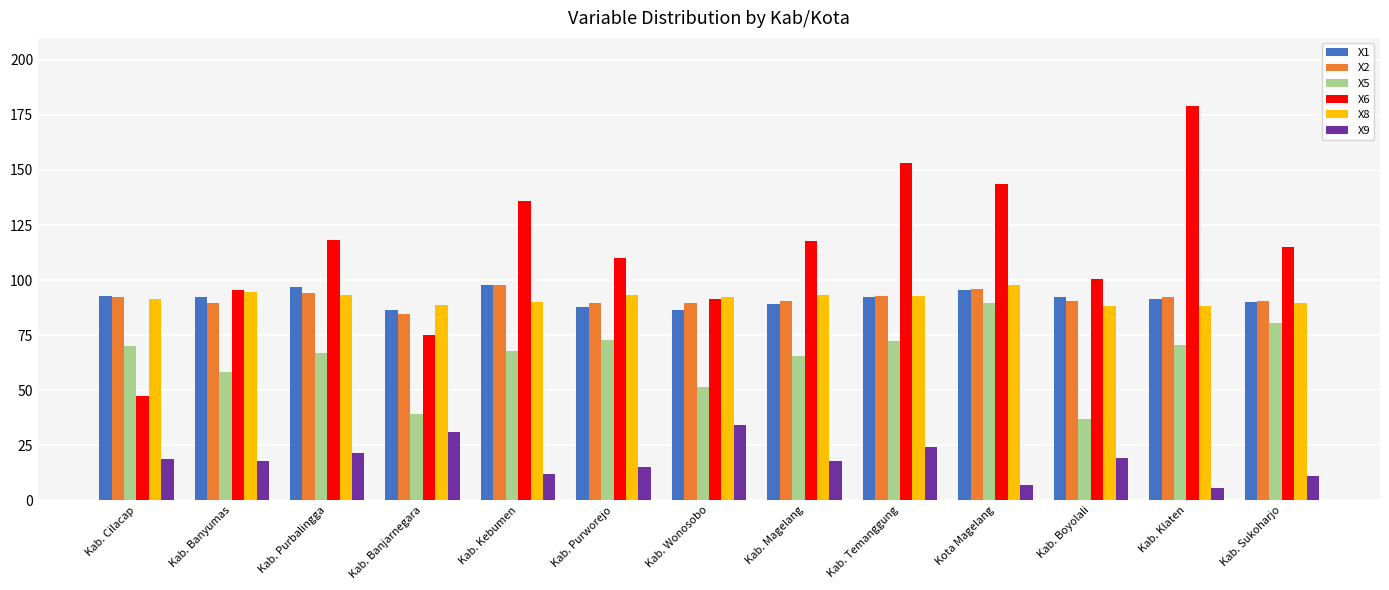

What is the spread (max minus min) of values at Kab. Boyolali?

81.3